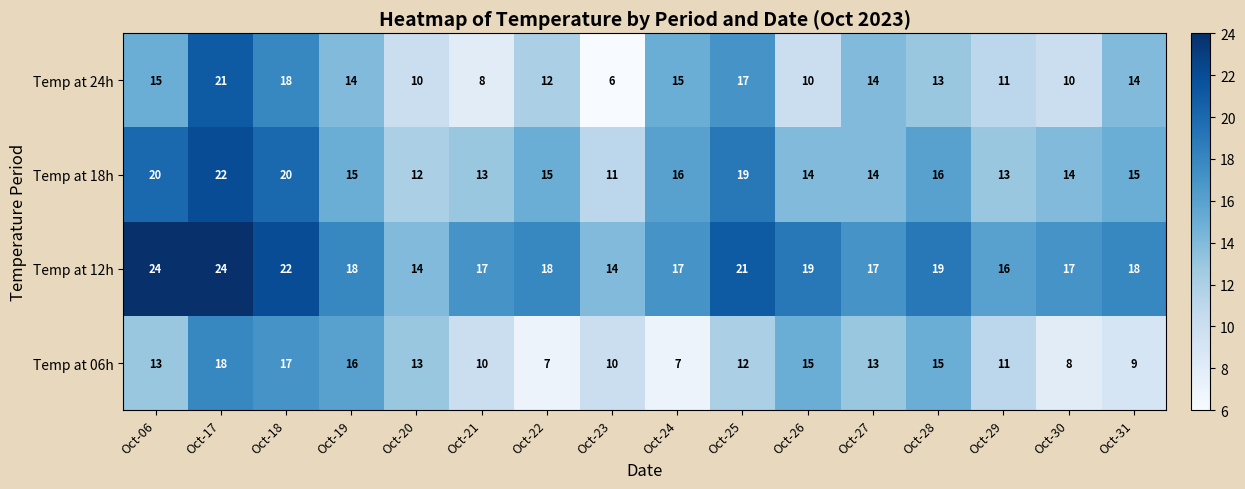

At which label is Temp at 24h closest to 13?

Oct-28